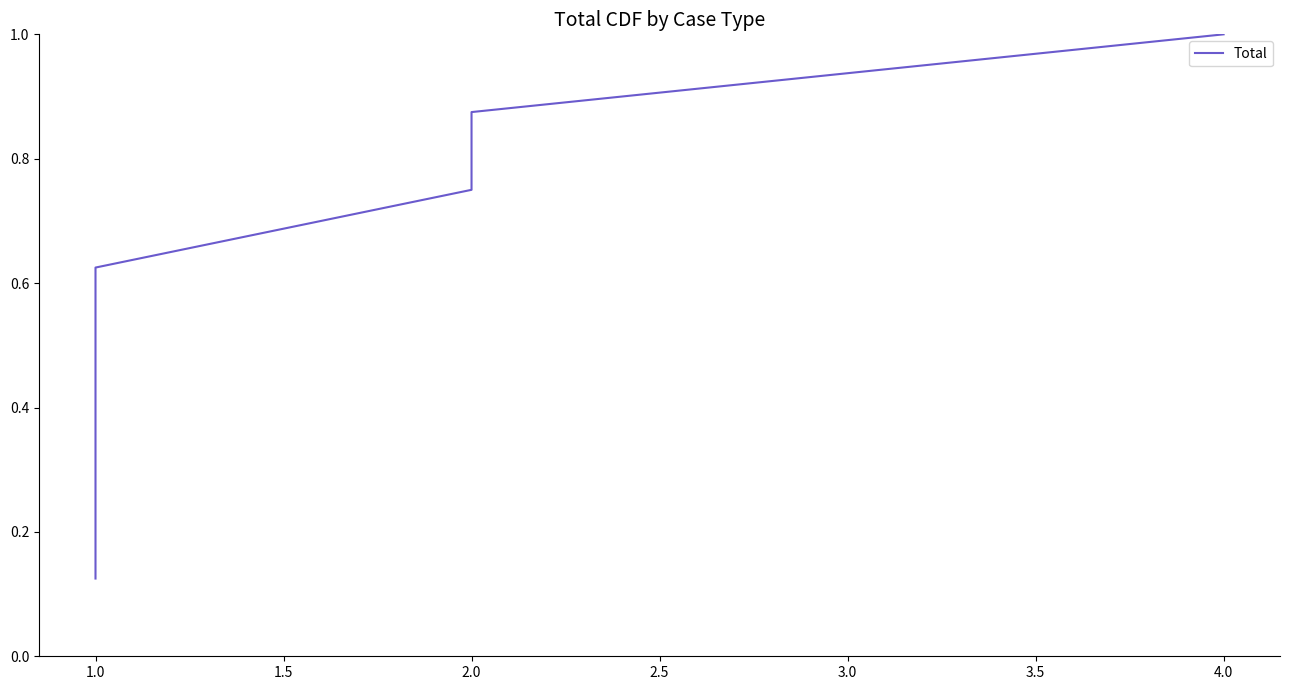

What is the label of the 7th point from the right?

1.0